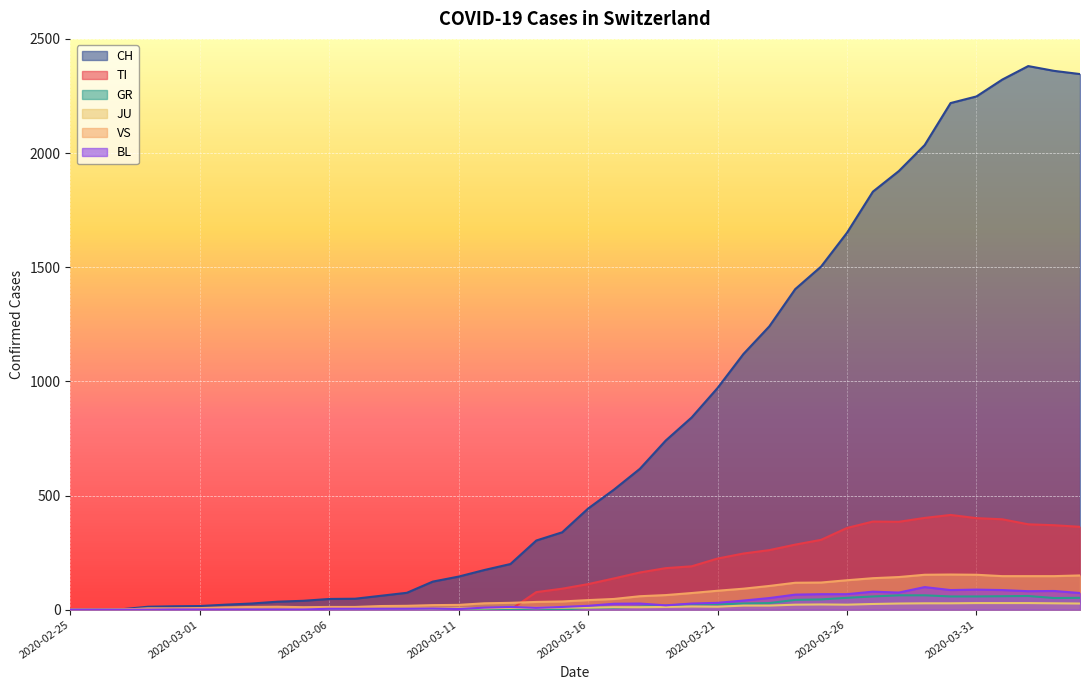

How many interior local peaks does the GR series have?

2